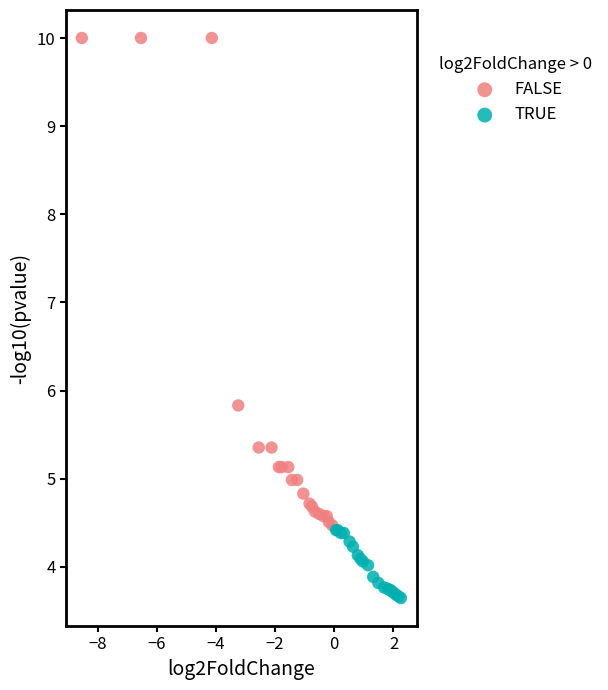

What are all the series names shown in the legend?

FALSE, TRUE